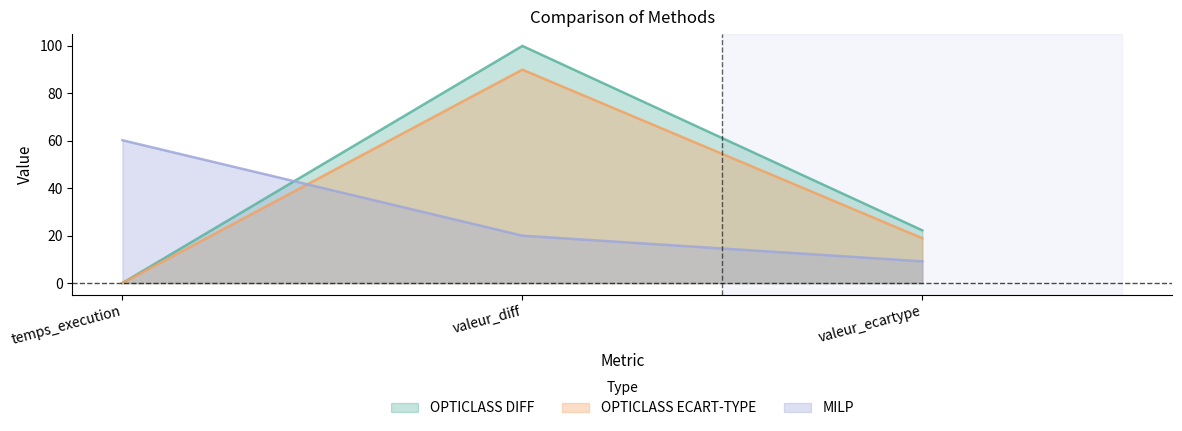

Does the chart have visible grid lines?

No